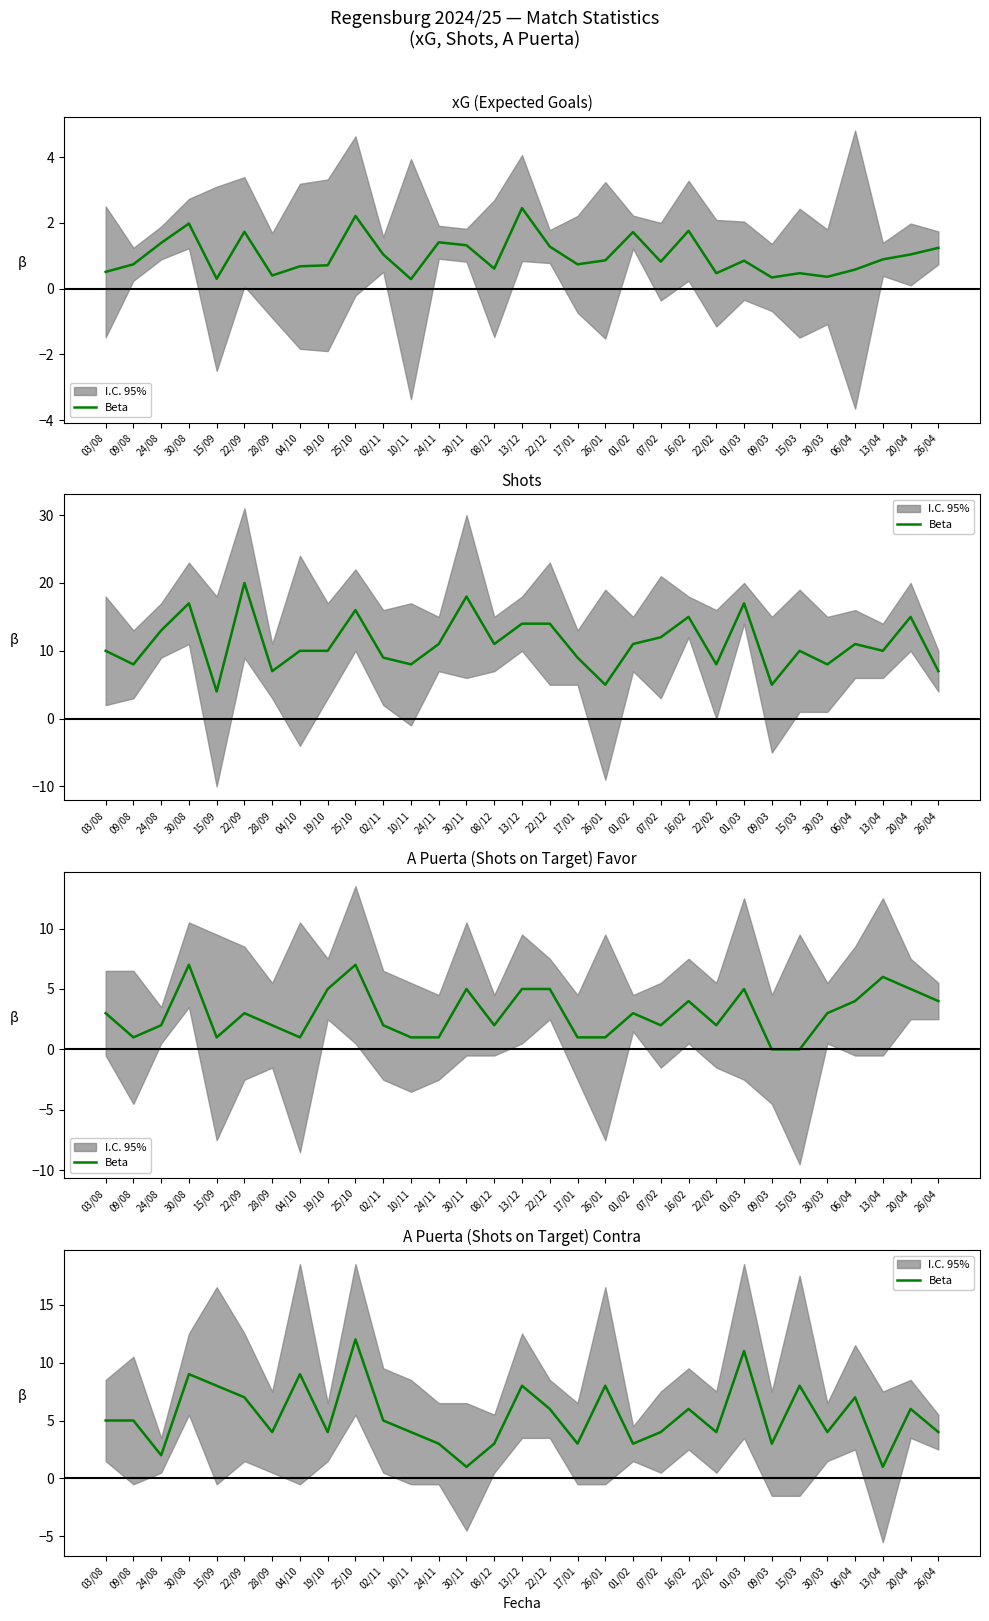

Between 08/12 and 02/11, which is larger?

02/11